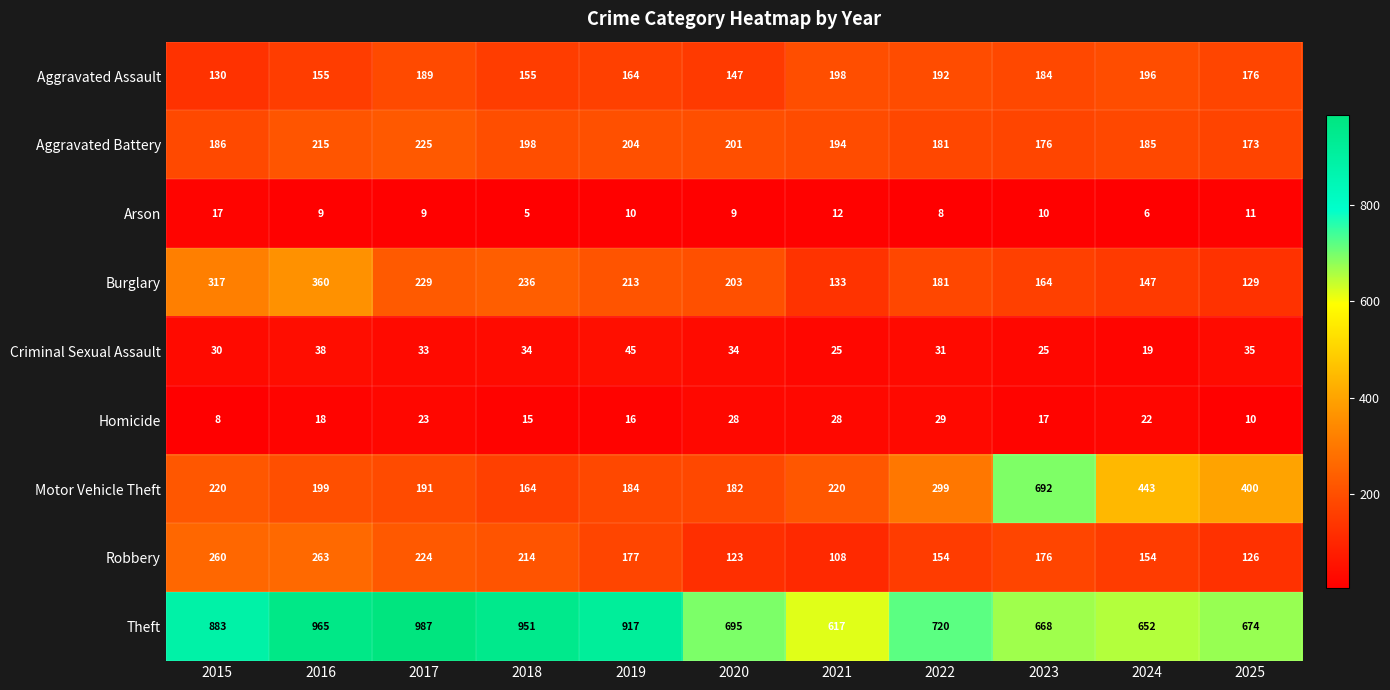

What is the maximum value shown in the chart?

987